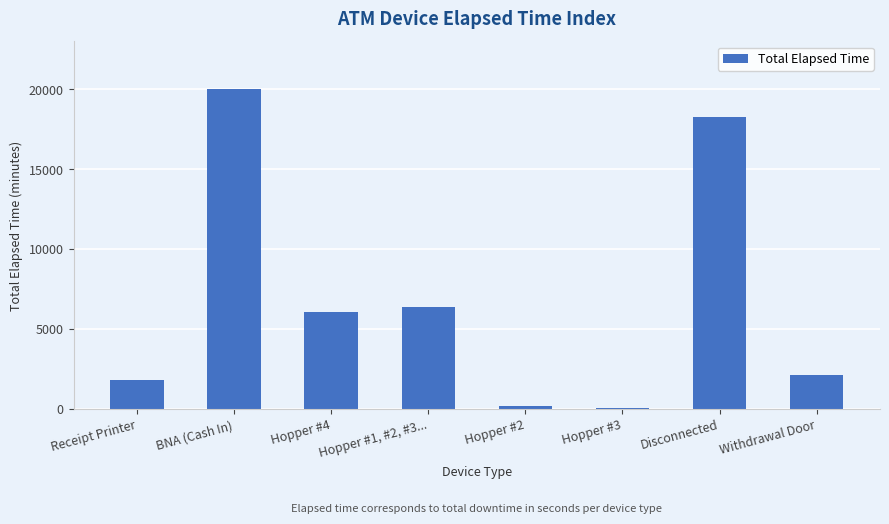

Reading left to right, what are all the values shown in this chart?

Receipt Printer=1830	BNA (Cash In)=19995	Hopper #4=6060	Hopper #1, #2, #3...=6360	Hopper #2=180	Hopper #3=75	Disconnected=18270	Withdrawal Door=2145